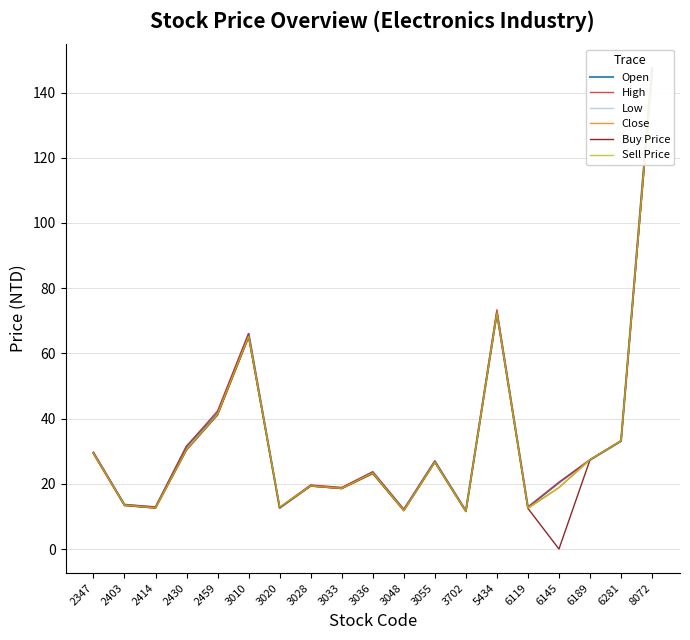

What is the difference between the second highest and second lowest values in the High series?

61.3